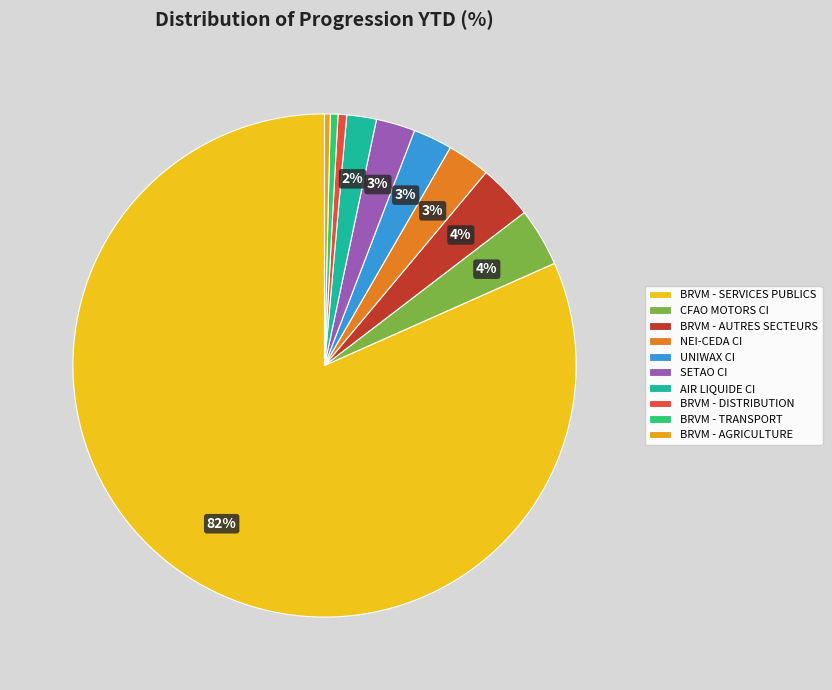

To the nearest percent, what is the difference between the BRVM - AGRICULTURE and AIR LIQUIDE CI slice percentages?

2%